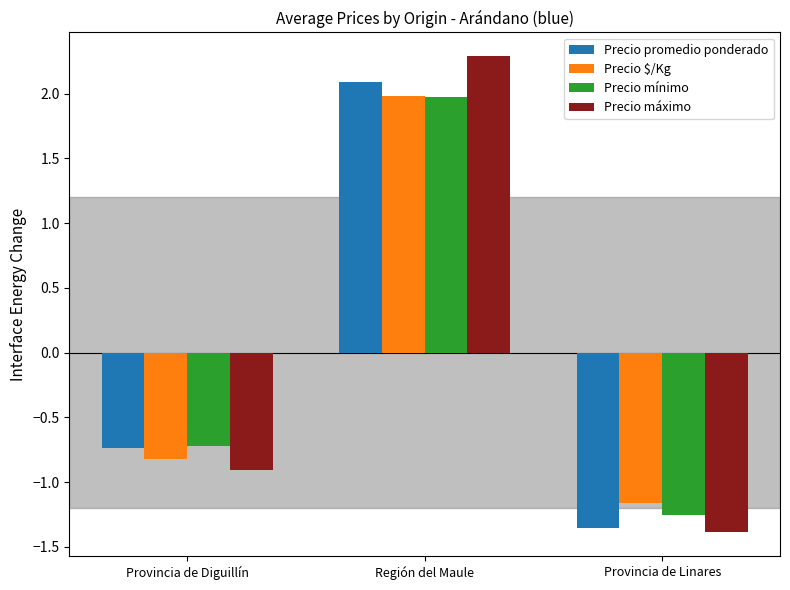

True or false: Precio máximo has a value of -2.4 at Provincia de Linares.

False